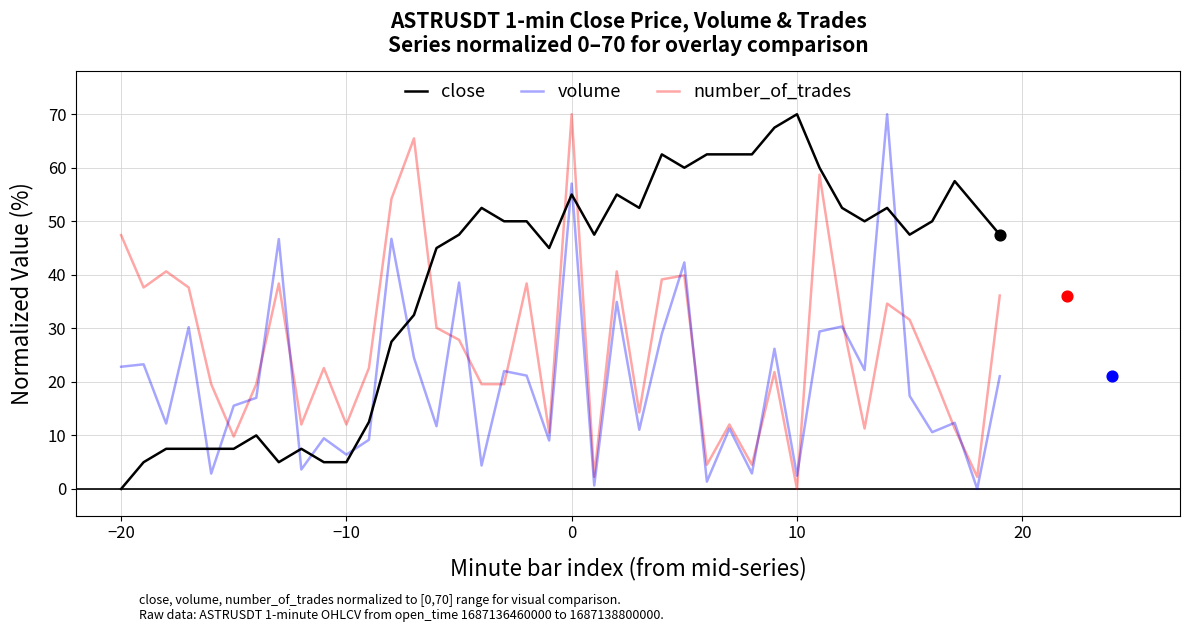

True or false: volume and close intersect in this chart.

True